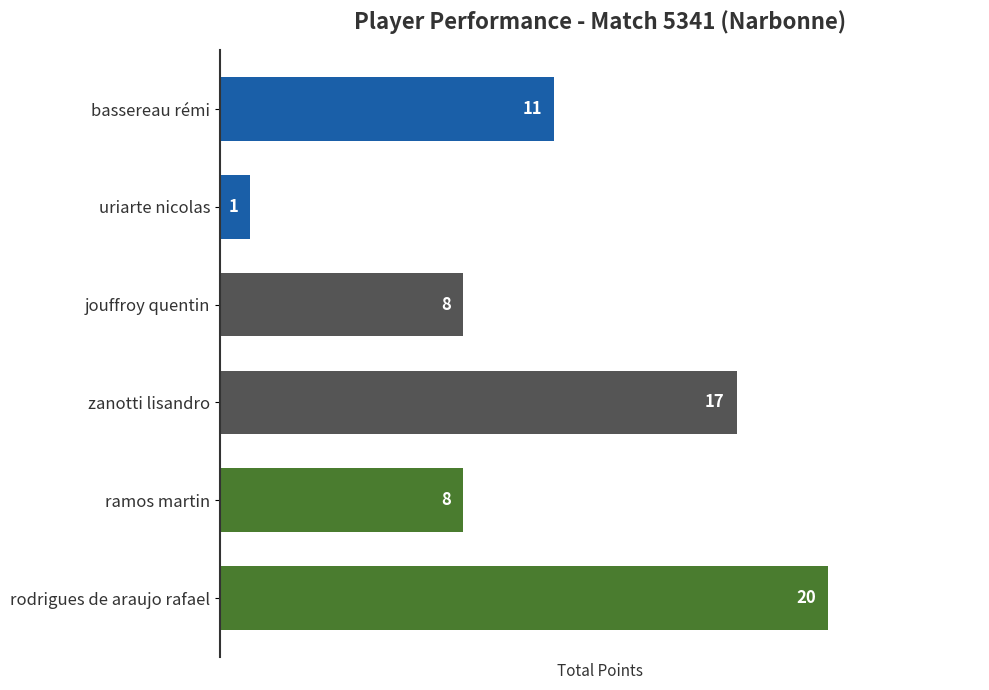

Which label corresponds to the largest value in the chart?

rodrigues de araujo rafael